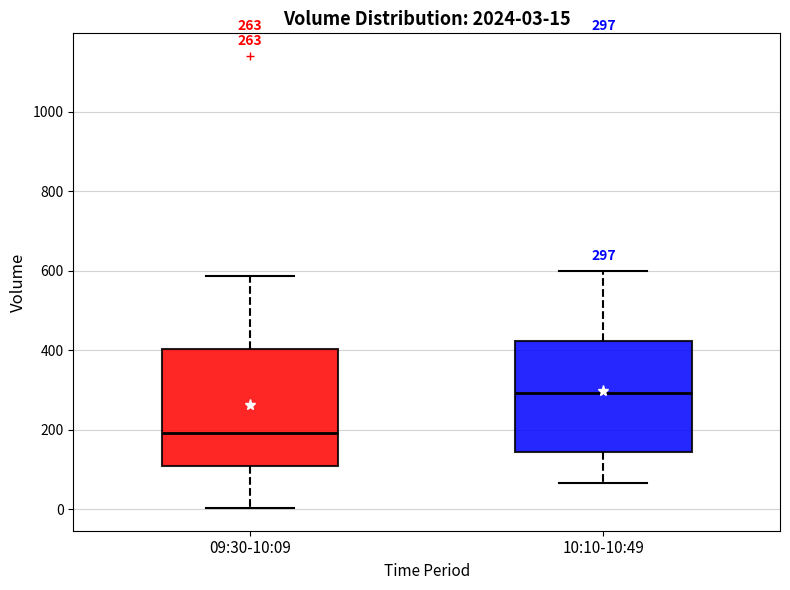

Which box has the highest median line?

10:10-10:49